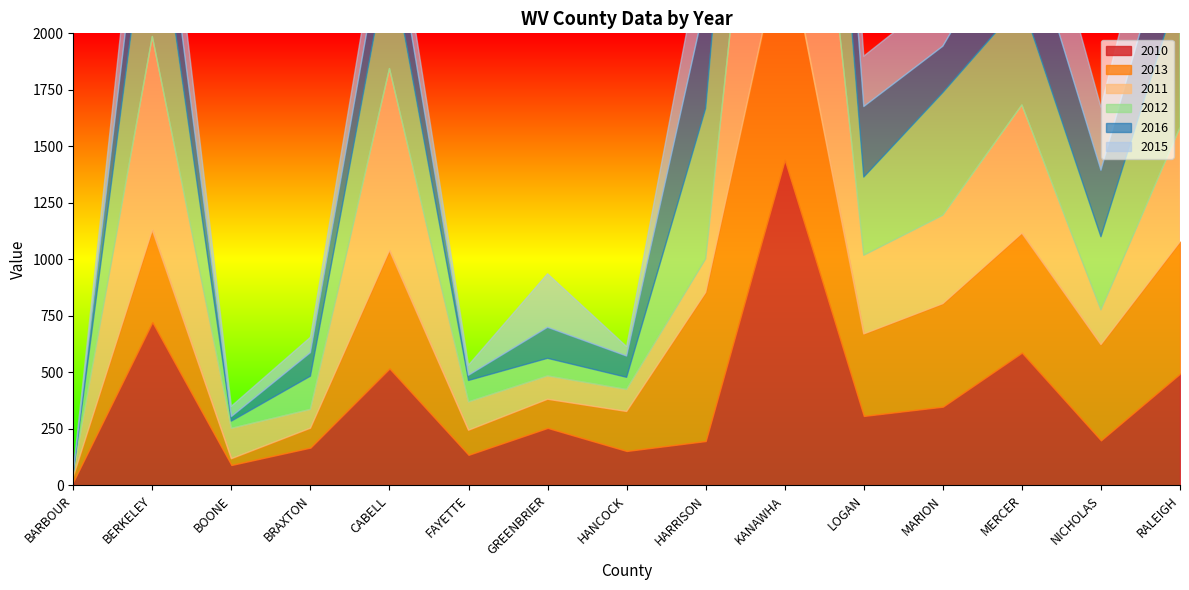

What is the sum of the 2015 values at HARRISON and MERCER?

698